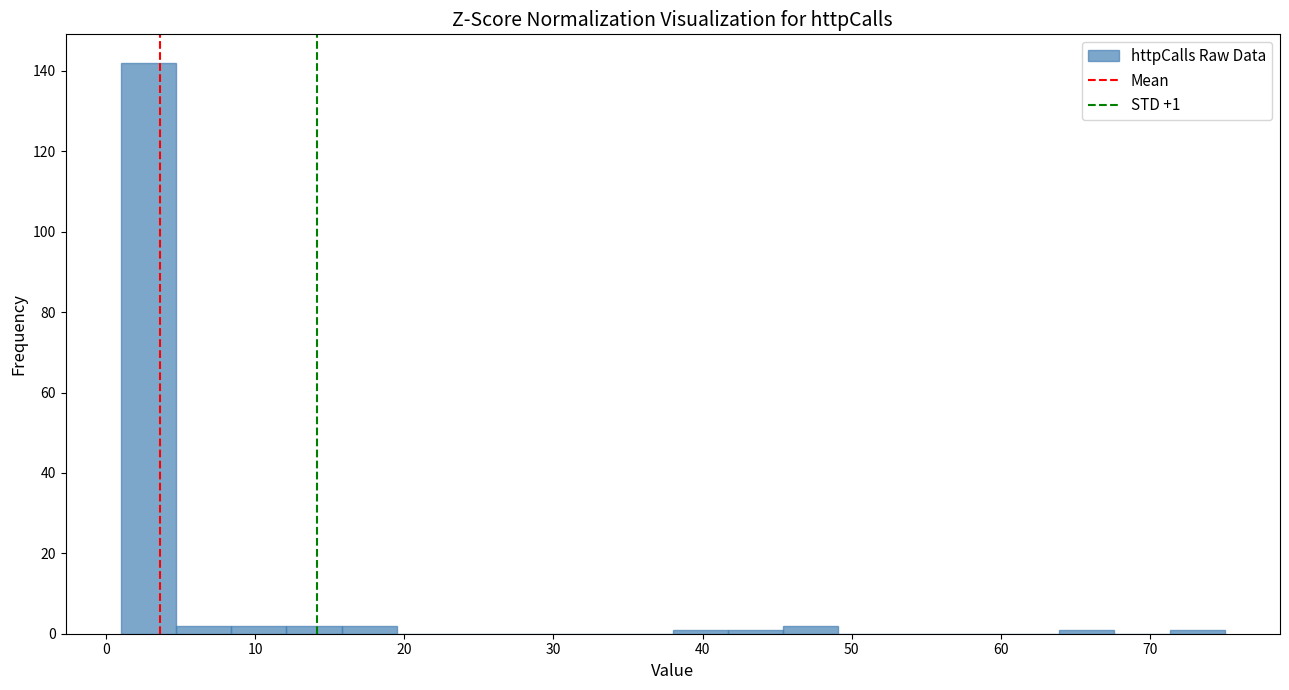

Around what value on the x-axis is the tallest bar? Give the approximate position of its centre, as read against the axis.

3